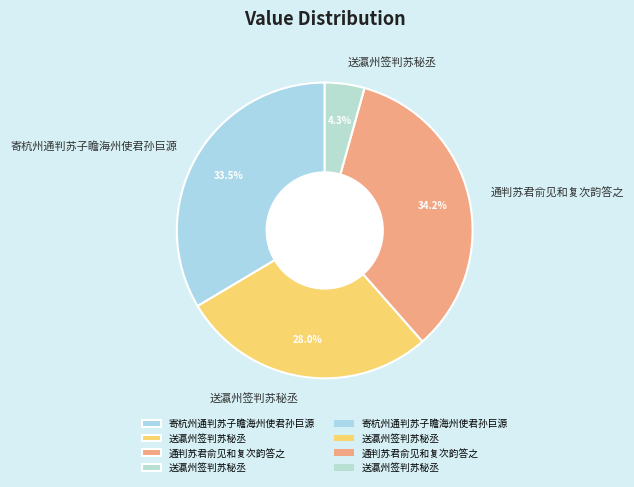

Count the number of slices in the pie.

4